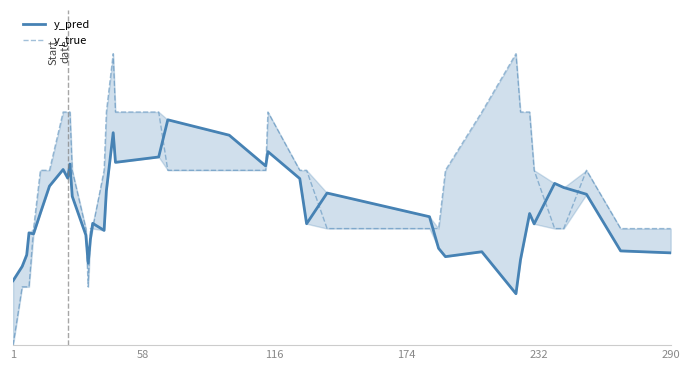

What is the sum of all y_pred values?

18.5